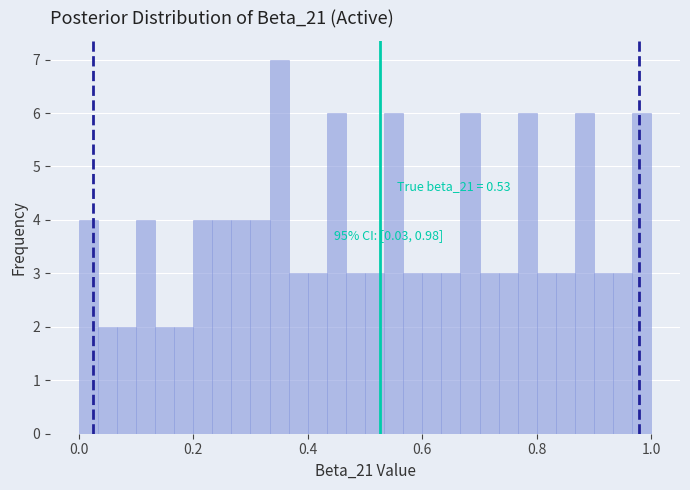

Read against the x-axis, roughly where is the centre of the tallest bar?

0.36